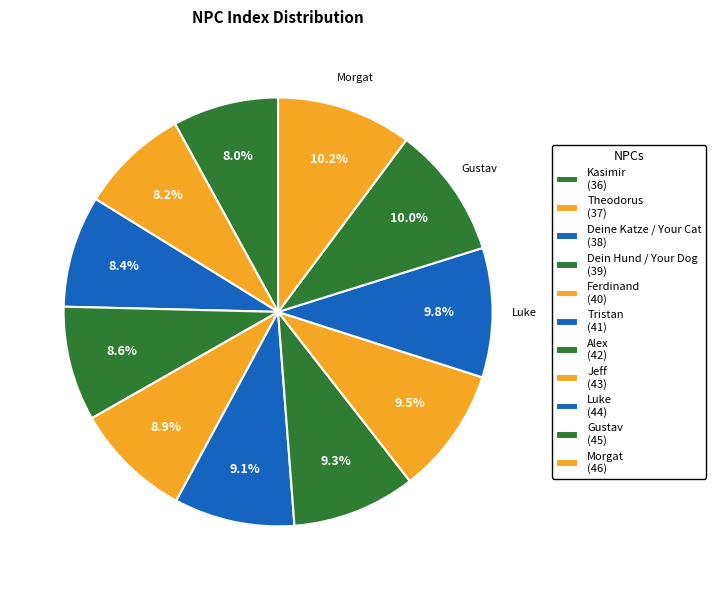

What is the change in value from Jeff to Morgat?

+3